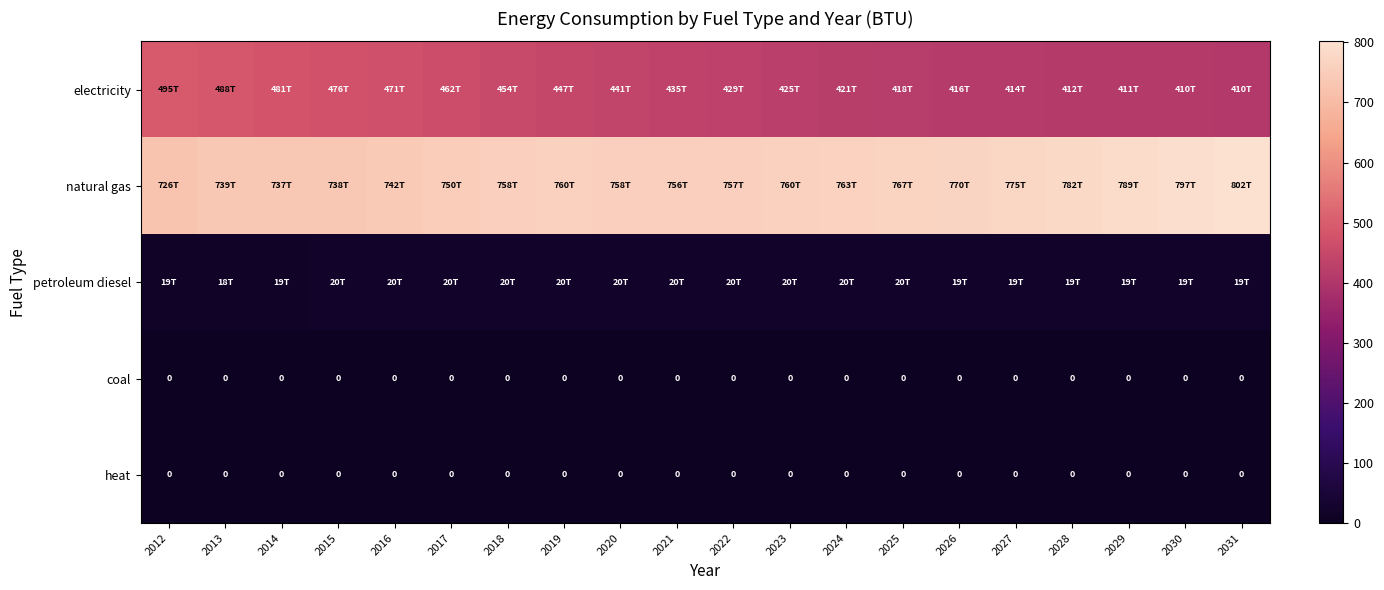

Which series has the largest total across all categories?

natural gas